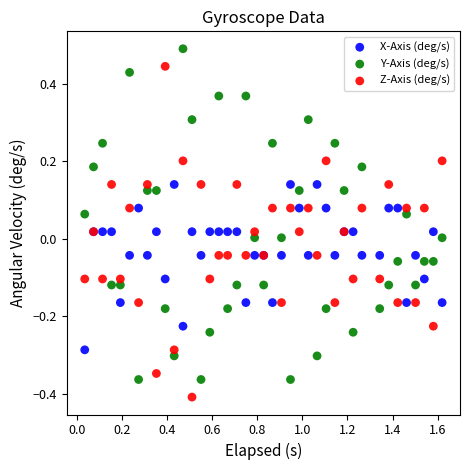

What are all the series names shown in the legend?

X-Axis (deg/s), Y-Axis (deg/s), Z-Axis (deg/s)